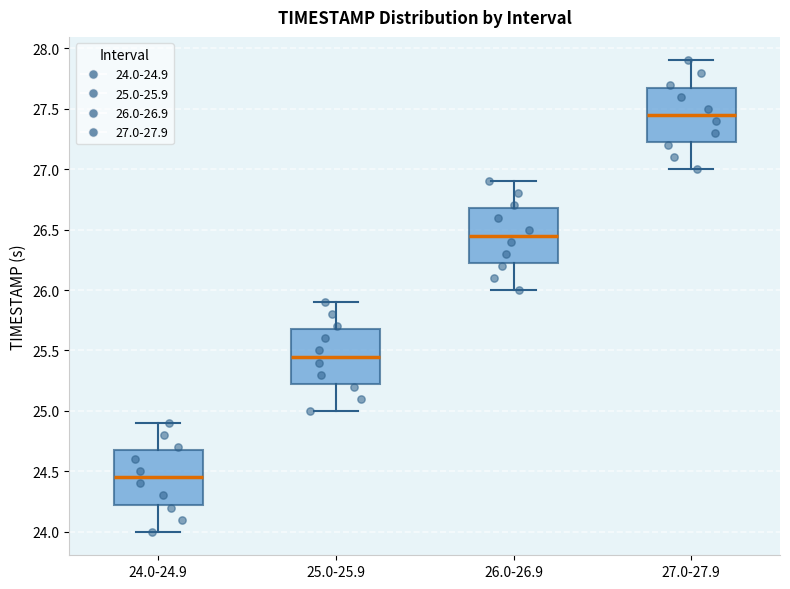

Where does the median line of the box for 26.0-26.9 sit on the y-axis? The values are not printed on the chart, so give them approximately, as read against the axis.

26.45